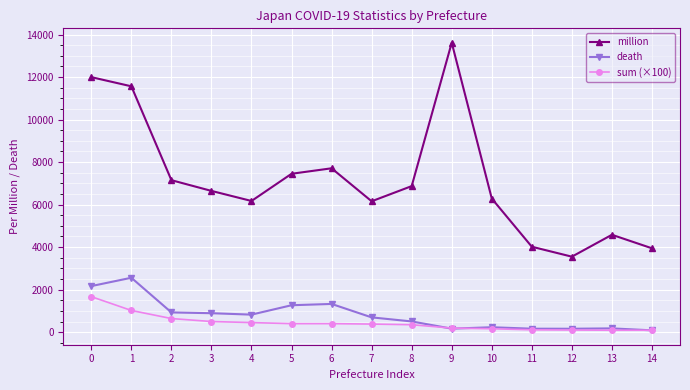

What are all the series names shown in the legend?

million, death, sum (×100)